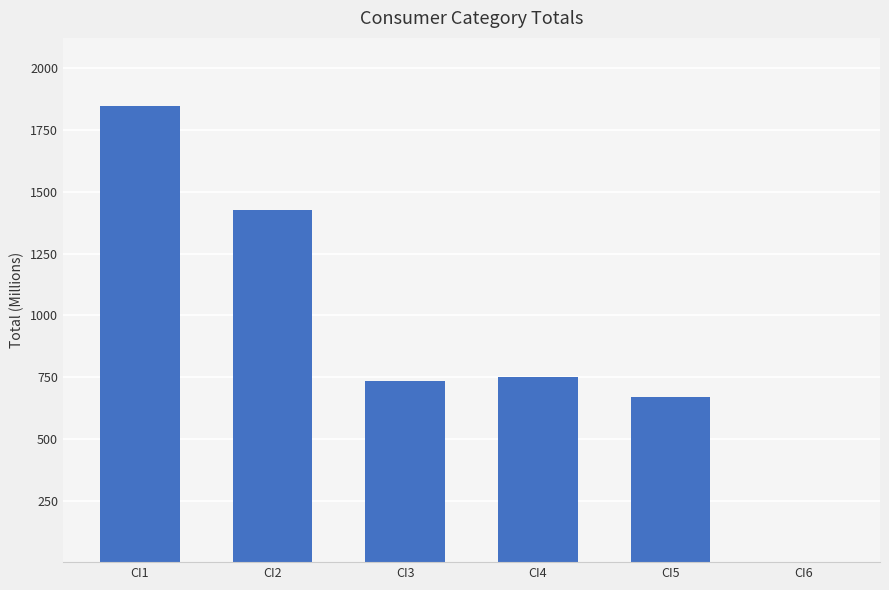

True or false: the data shows 1427.7 at CI2.

True